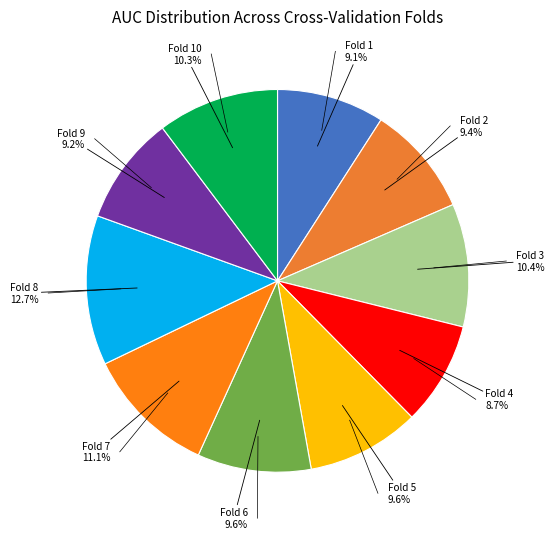

Rank the categories by value from highest to lowest.

Fold 8, Fold 7, Fold 3, Fold 10, Fold 6, Fold 5, Fold 2, Fold 9, Fold 1, Fold 4